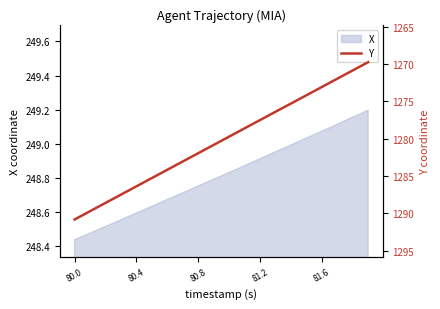

The value of X at 80.8 is 69.8. True or false?

False